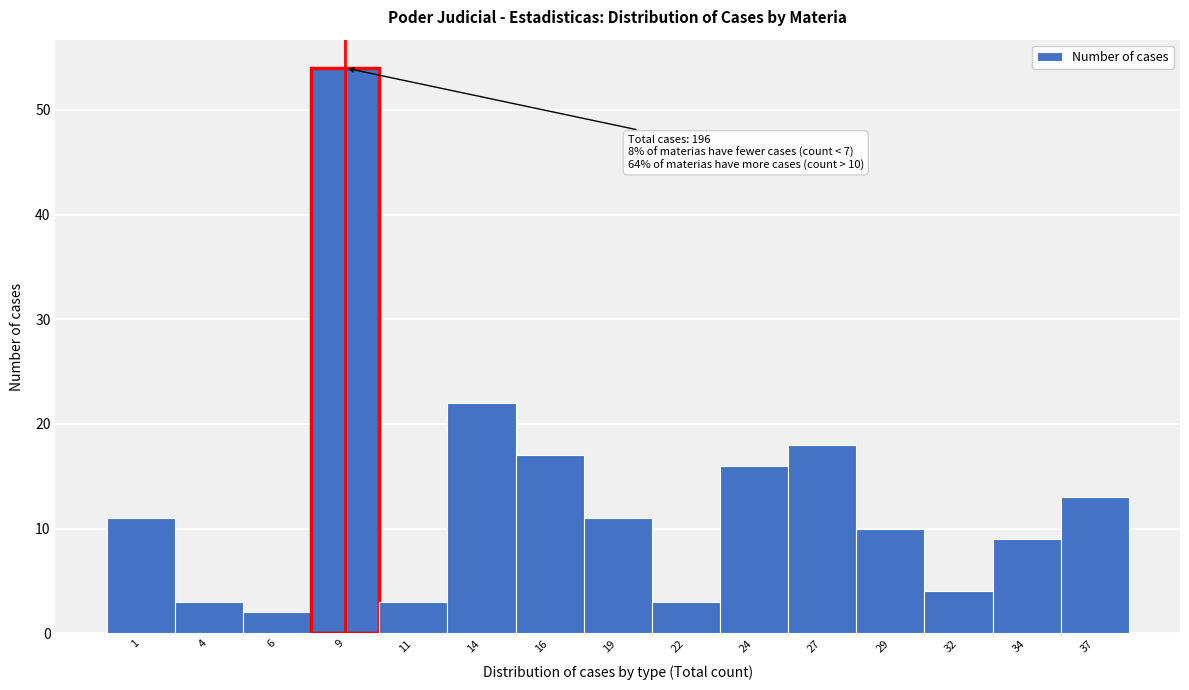

Reading left to right, what are all the values shown in this chart?

11	3	2	54	3	22	17	11	3	16	18	10	4	9	13